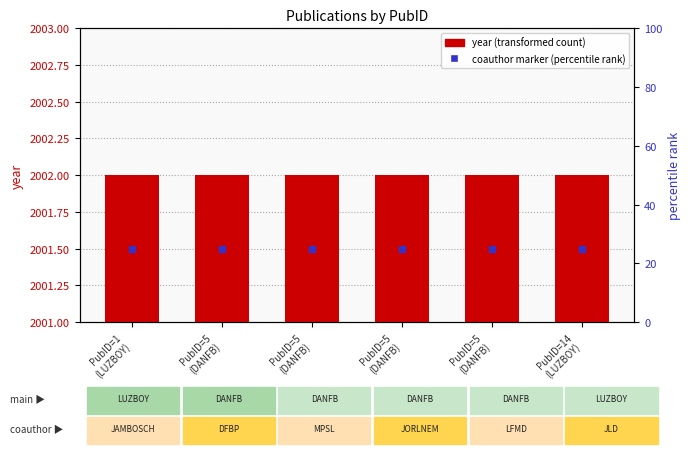

At how many categories does at least one series exceed 2001?

6